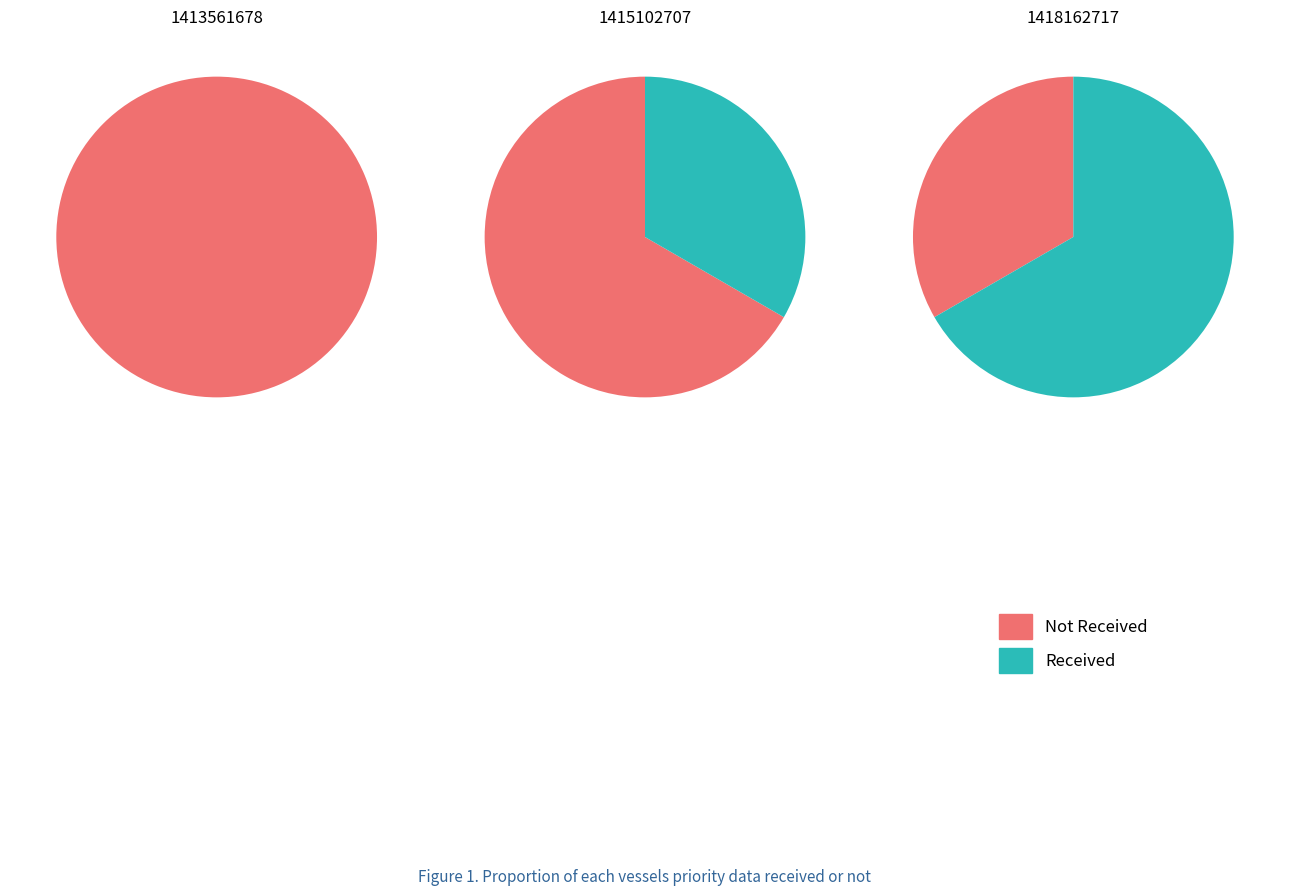

Combined, what portion of the pie is 1418162717 and 1413561678?

66.7%